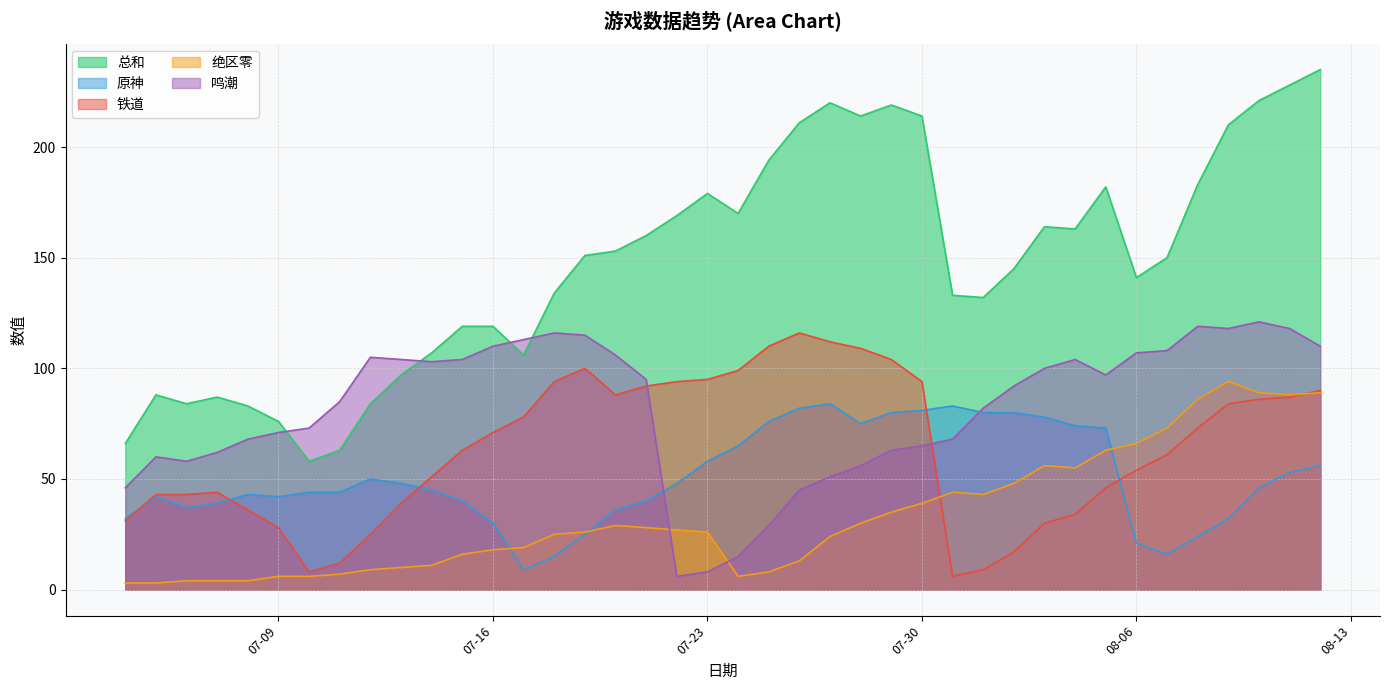

True or false: 铁道 and 总和 intersect in this chart.

False